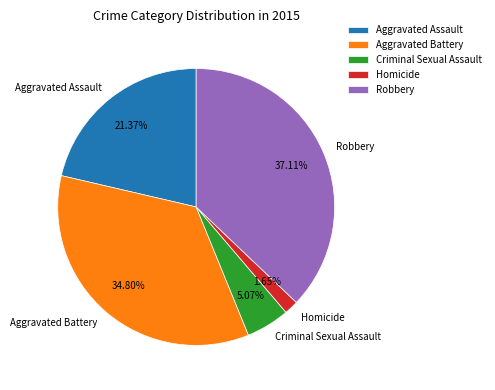

What is the smallest slice in the pie chart?

Homicide